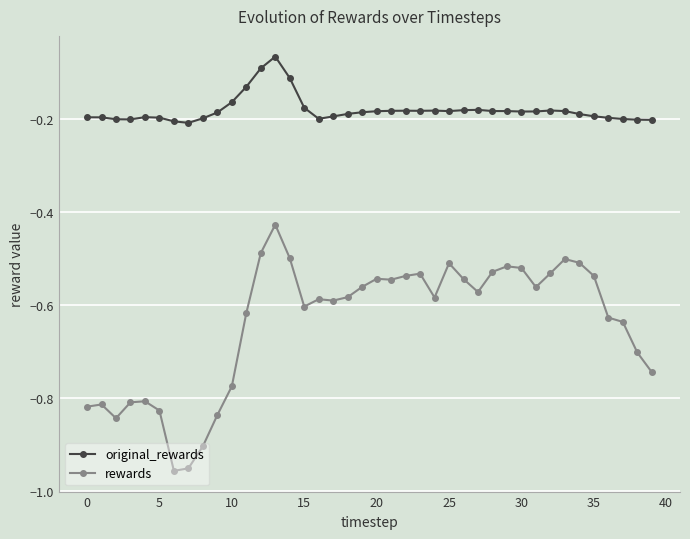

True or false: rewards and original_rewards cross at least once.

False